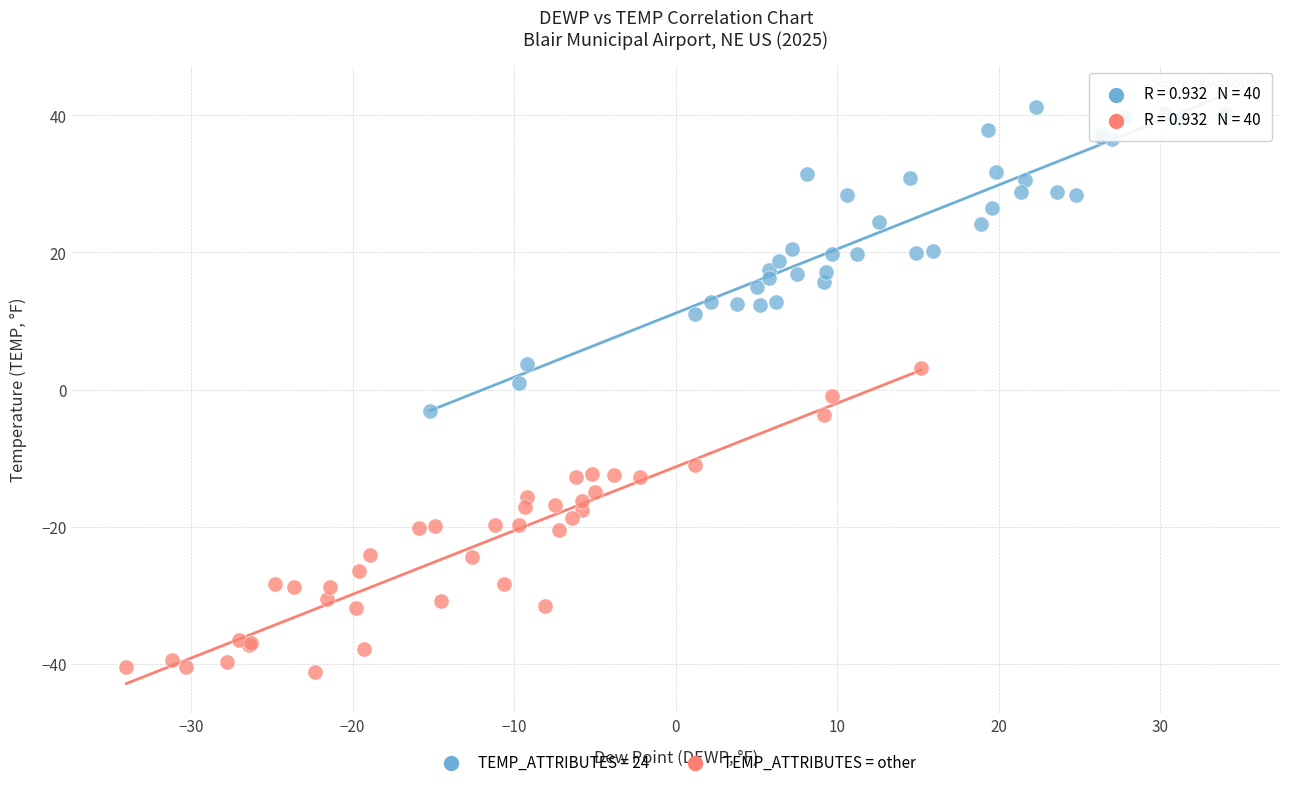

Which series contains the highest Y value?

TEMP_ATTRIBUTES = 24